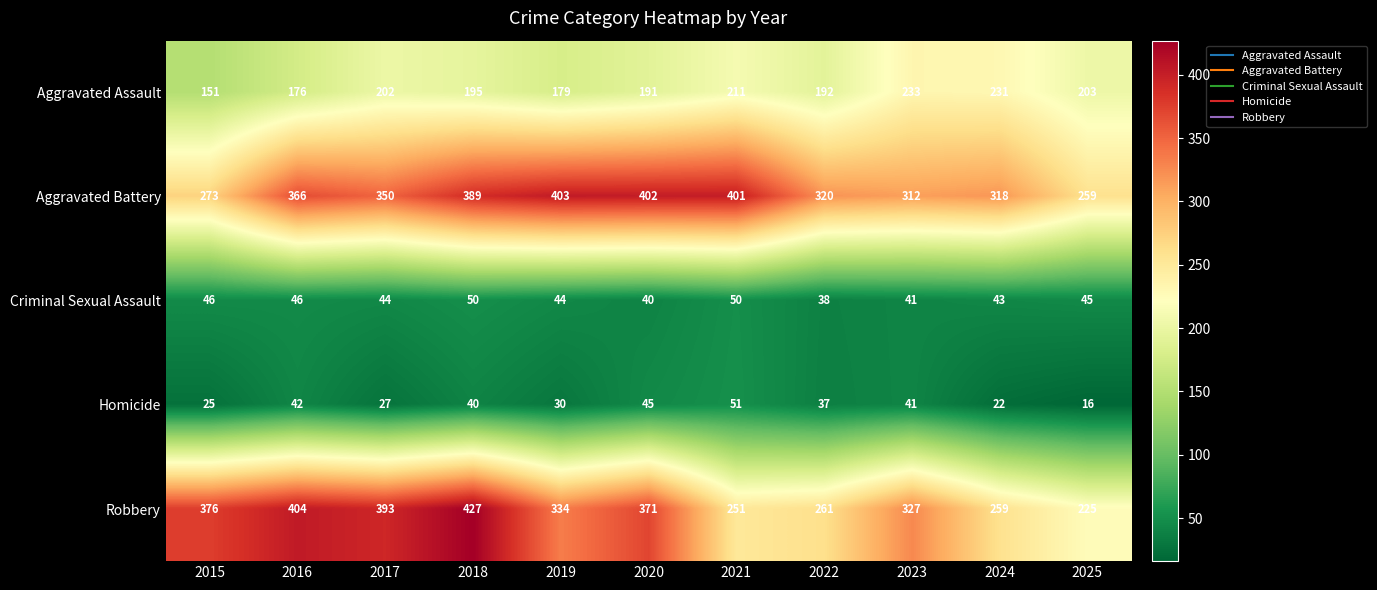

The value of Criminal Sexual Assault at 2024 is 43. True or false?

True